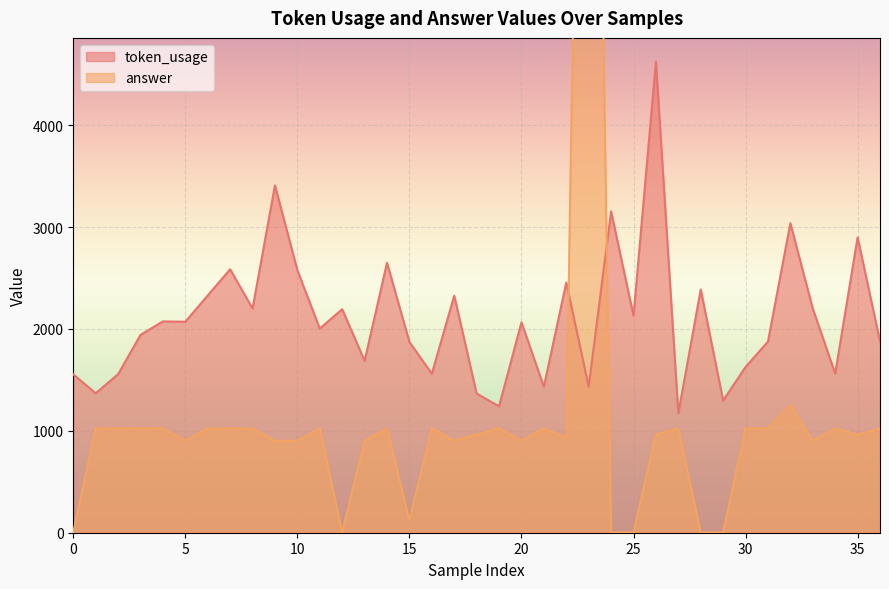

Where is the first local minimum for answer?

5